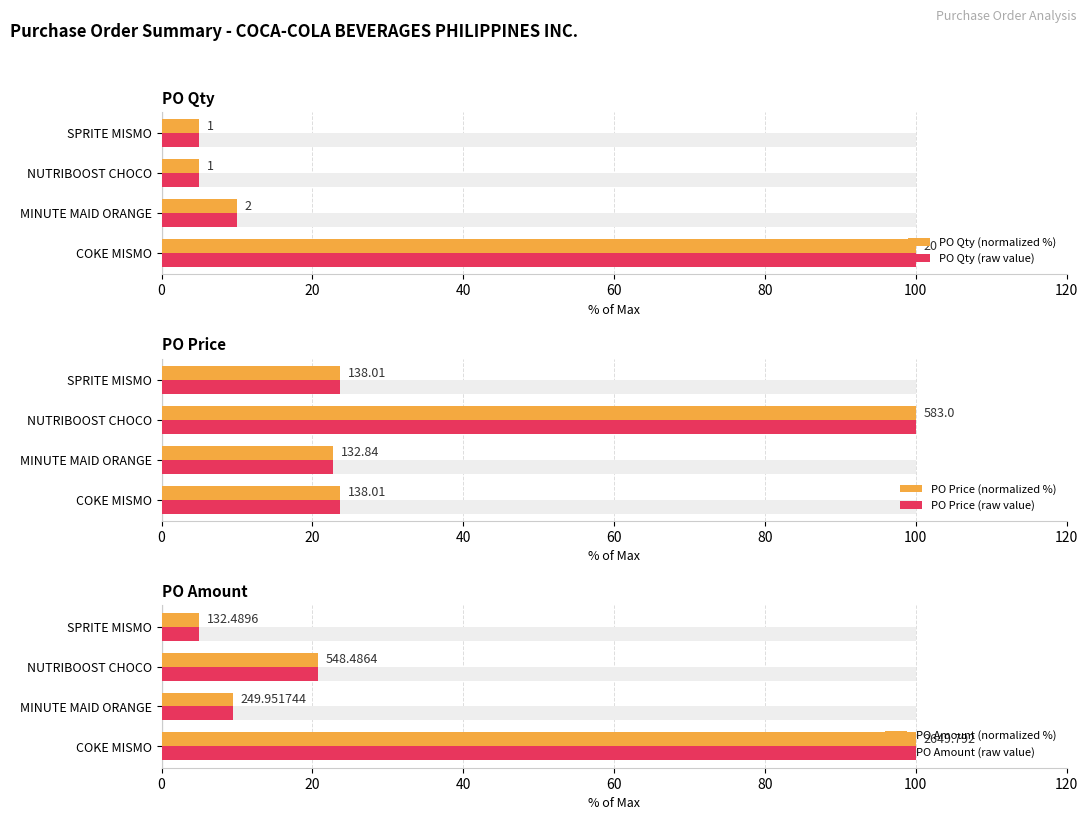

What is the total value across all series at MINUTE MAID ORANGE?

84.4